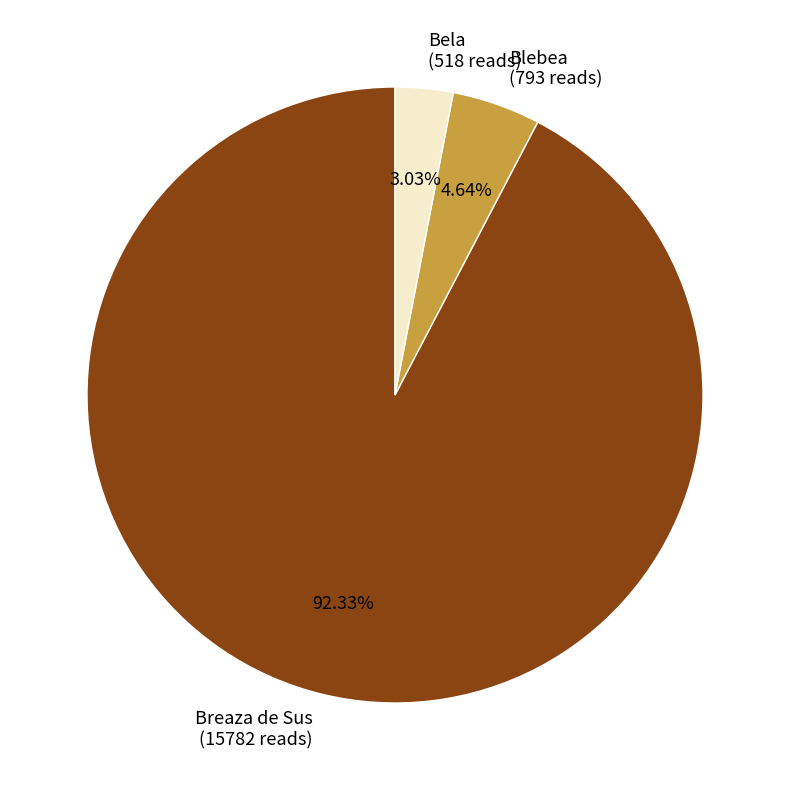

Approximately how many times larger is the value at Blebea compared to Bela?

1.5